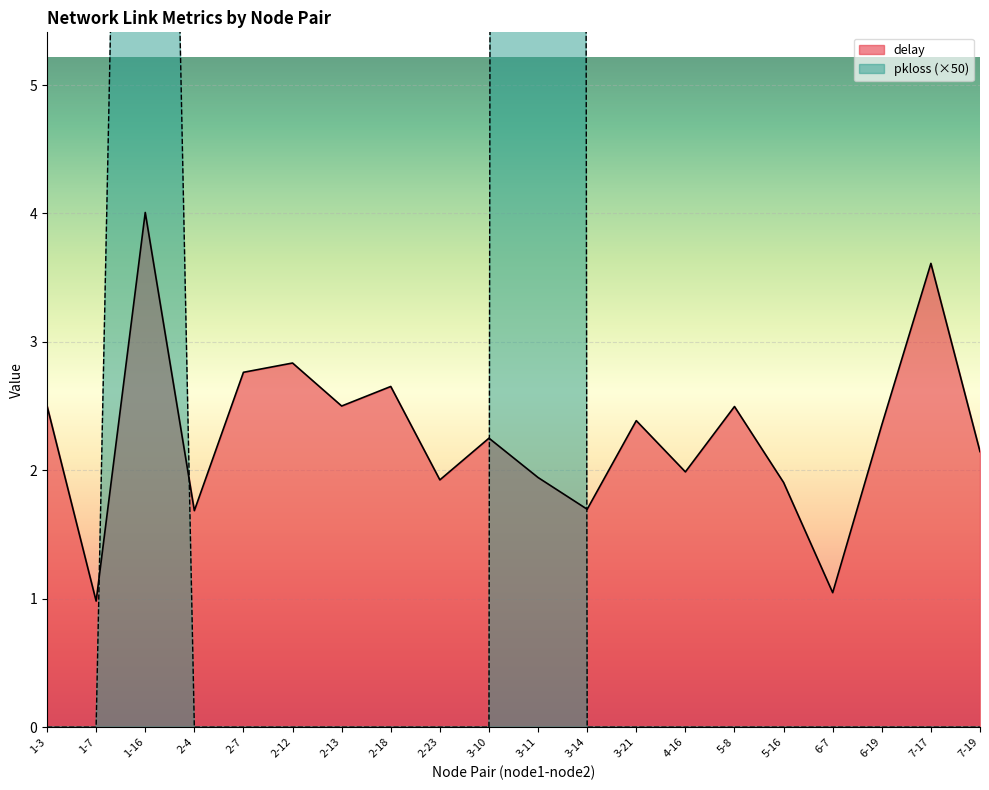

What is the sum of all pkloss_scaled values?

277.0